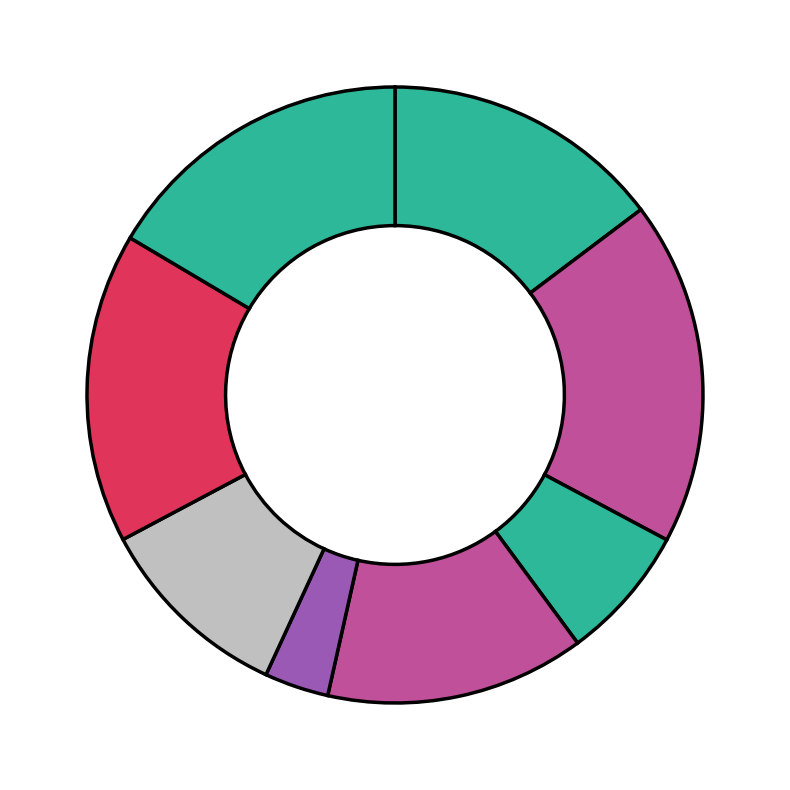

How many slices are in this pie chart?

8